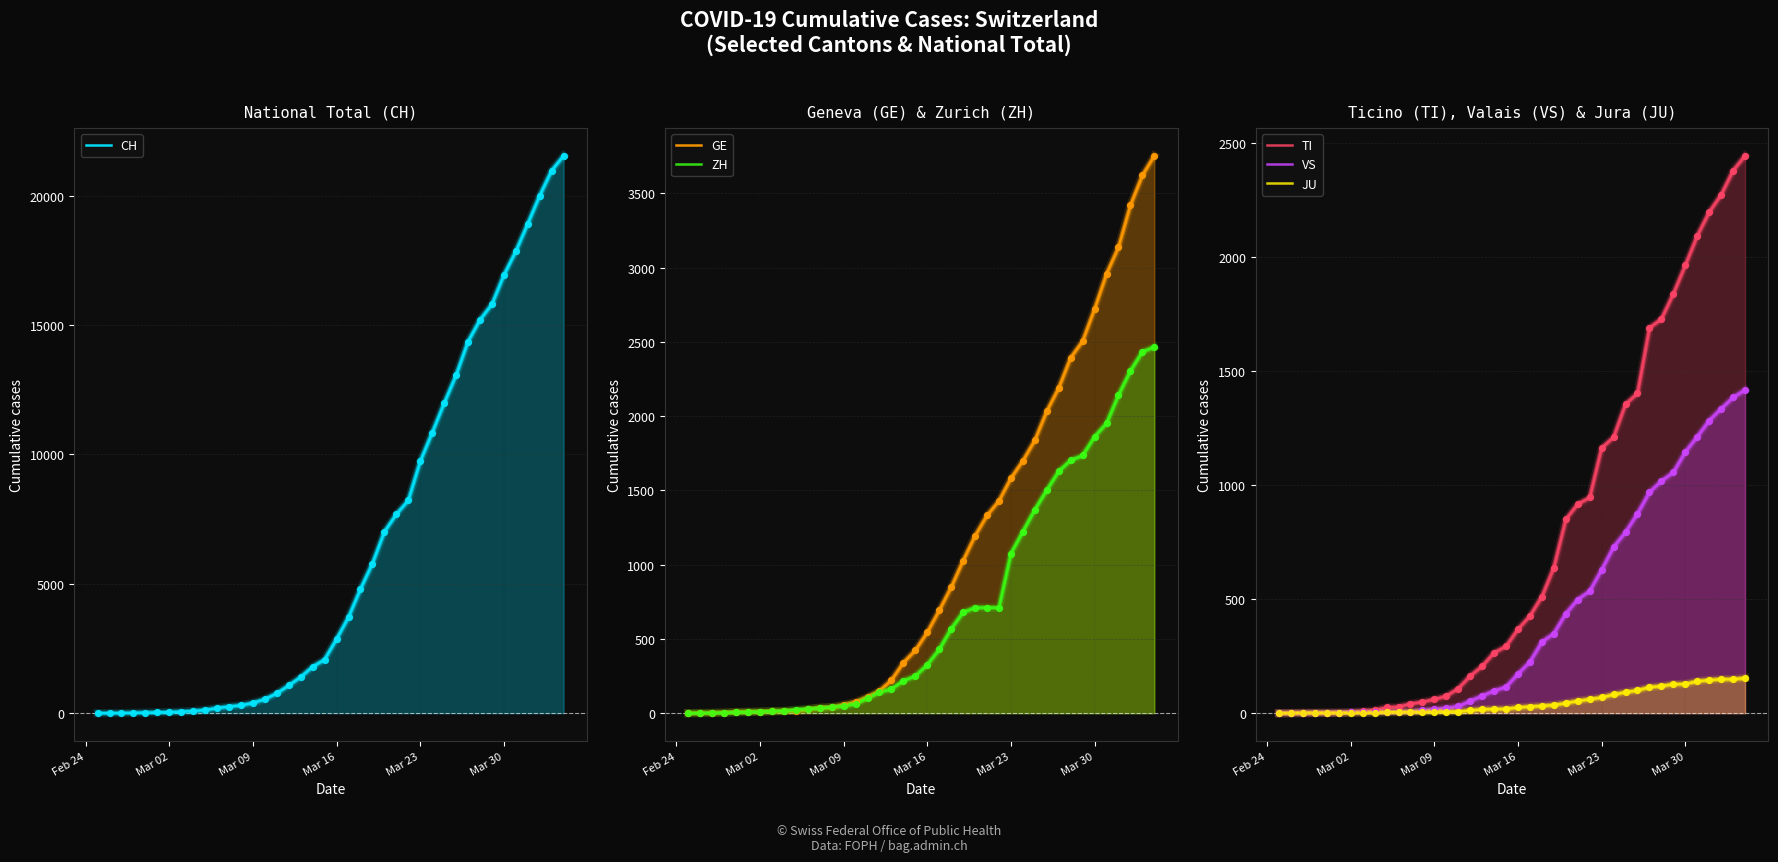

What are all the series names shown in the legend?

CH, GE, ZH, TI, VS, JU